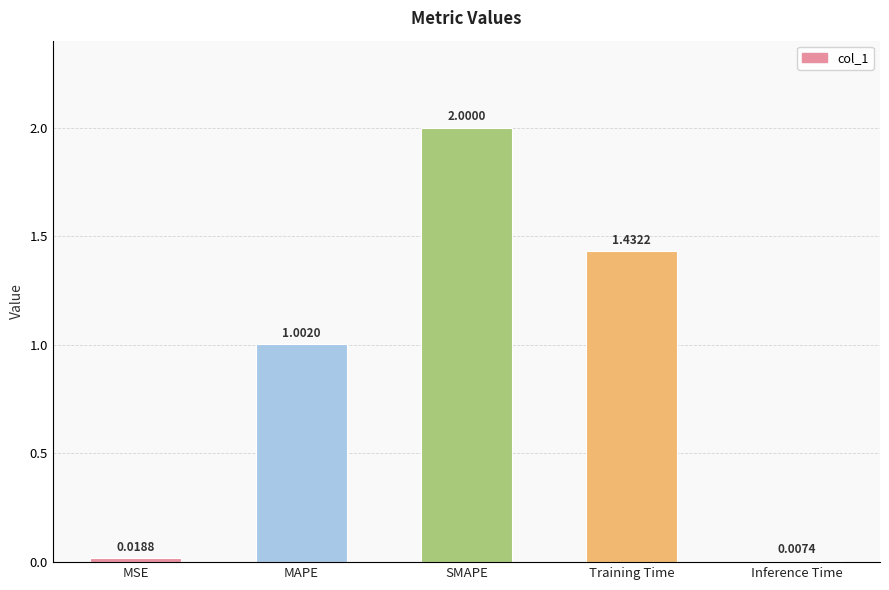

At which label does the data first exceed 1?

MAPE